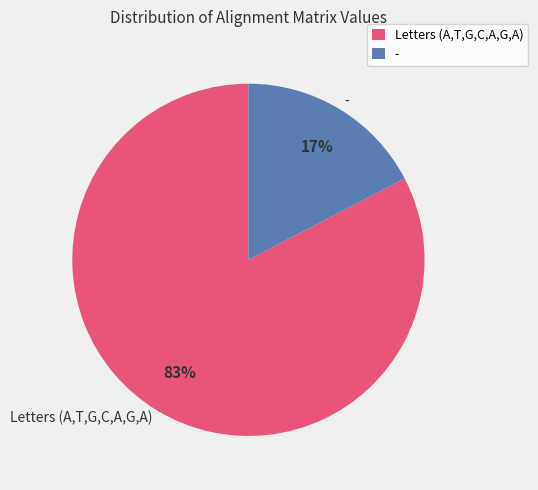

To the nearest percent, what is the average slice percentage?

50%